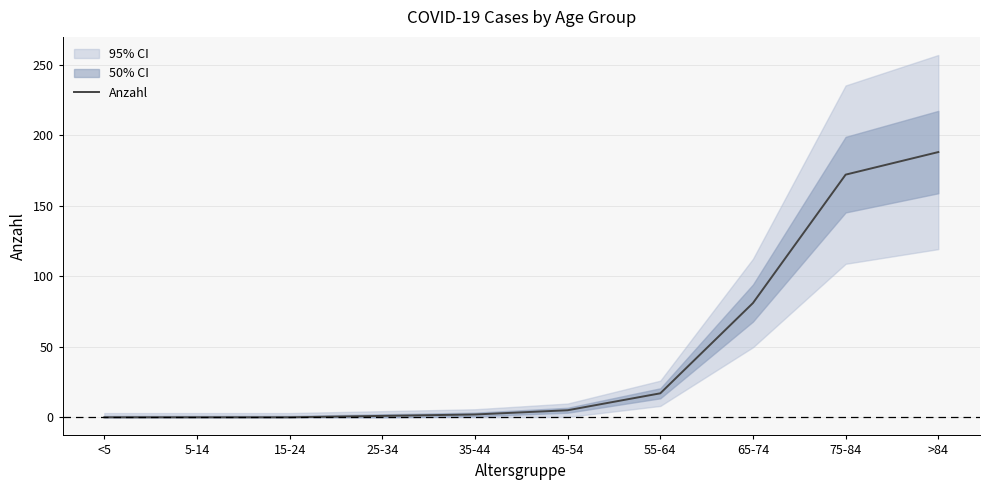

What is the sum of the values at 65-74 and 35-44?

83